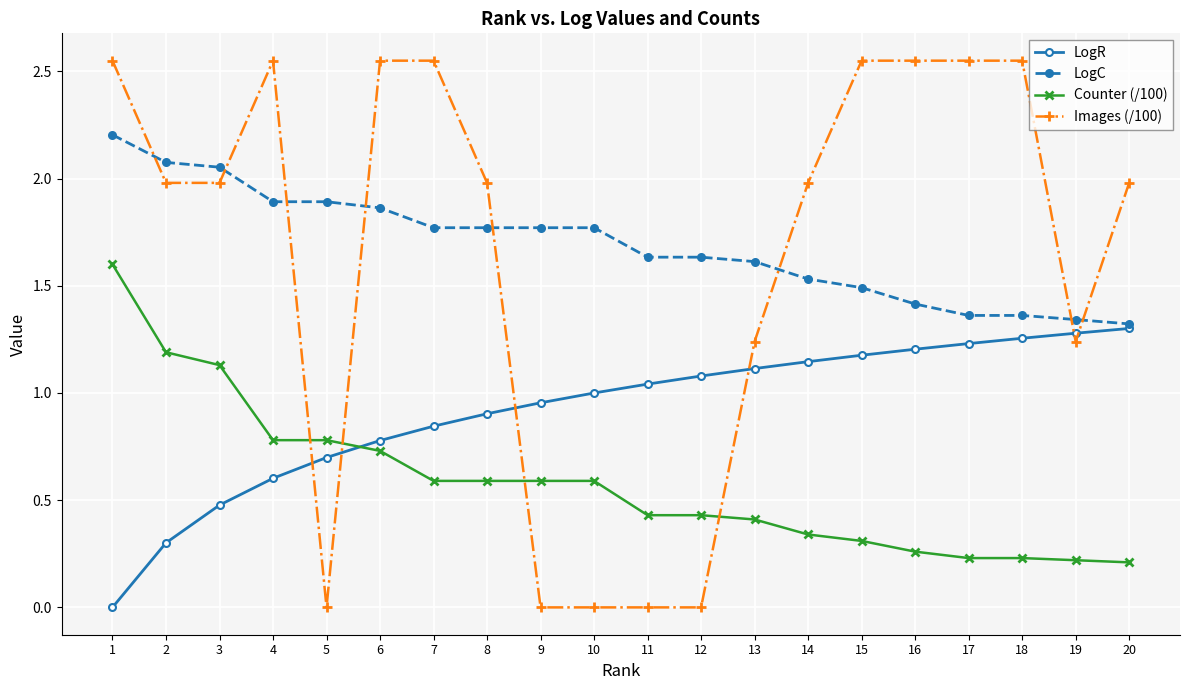

What are all the series names shown in the legend?

LogR, LogC, Counter (/100), Images (/100)